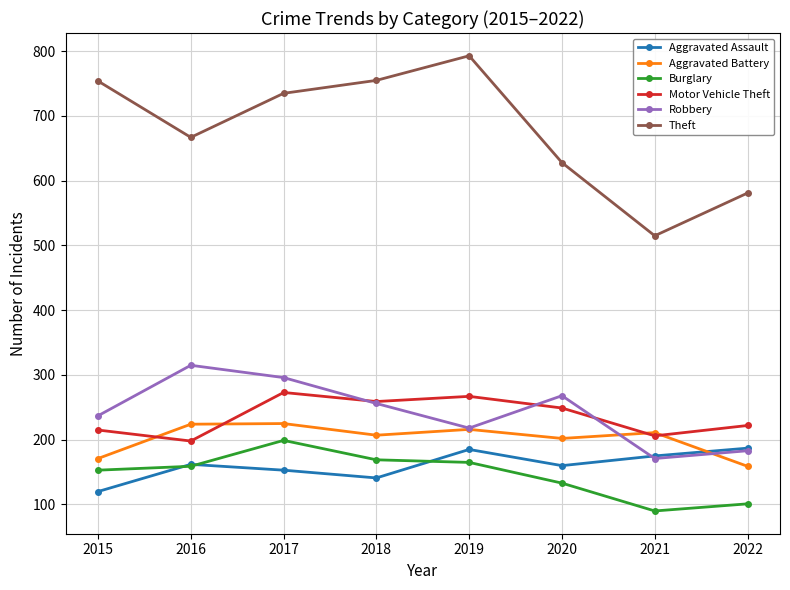

Count the number of data series in this chart.

6